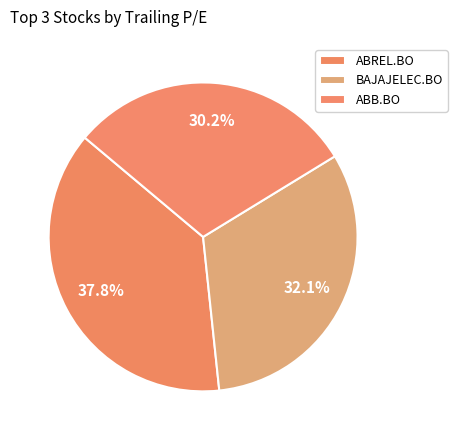

What is the largest slice in the pie chart?

ABREL.BO